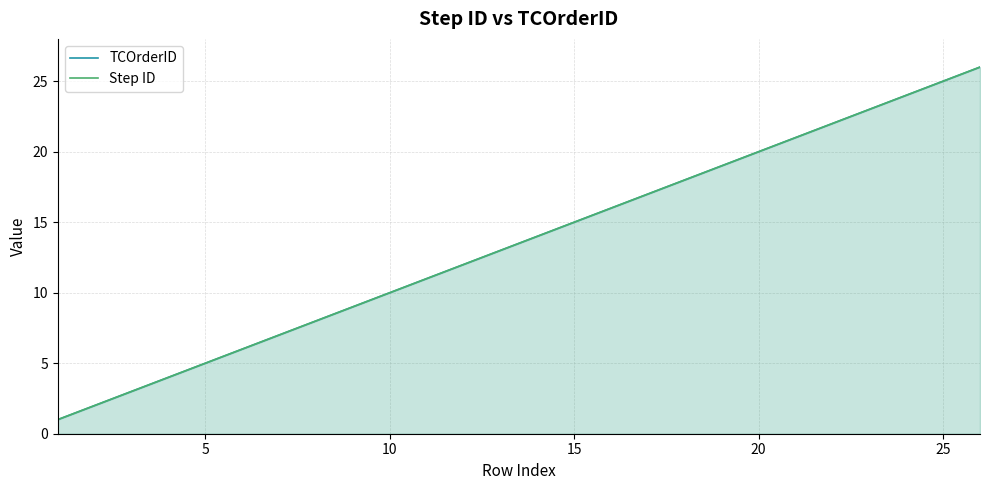

Is the value of Step ID at 24 greater than the value of TCOrderID at 8?

Yes